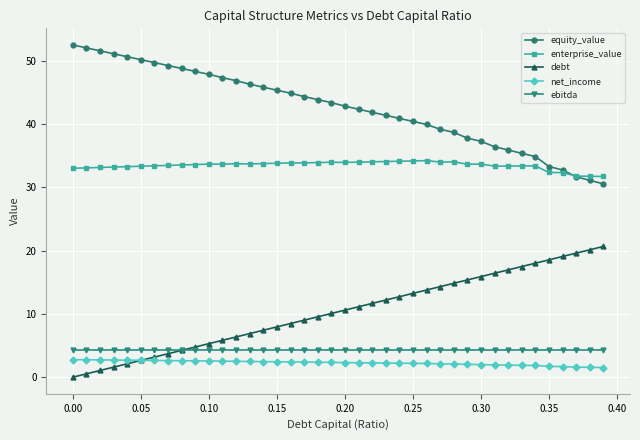

Which series has the largest total across all categories?

equity_value